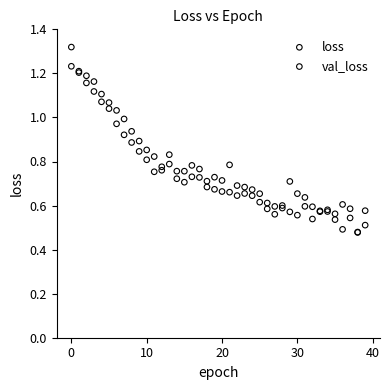

What are all the series names shown in the legend?

loss, val_loss